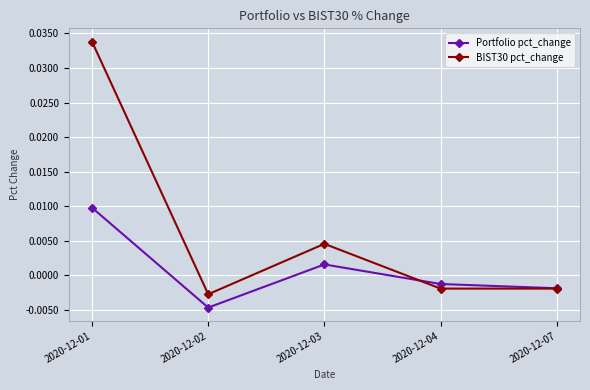

True or false: Portfolio pct_change has more than 2 points higher than both neighbors.

False